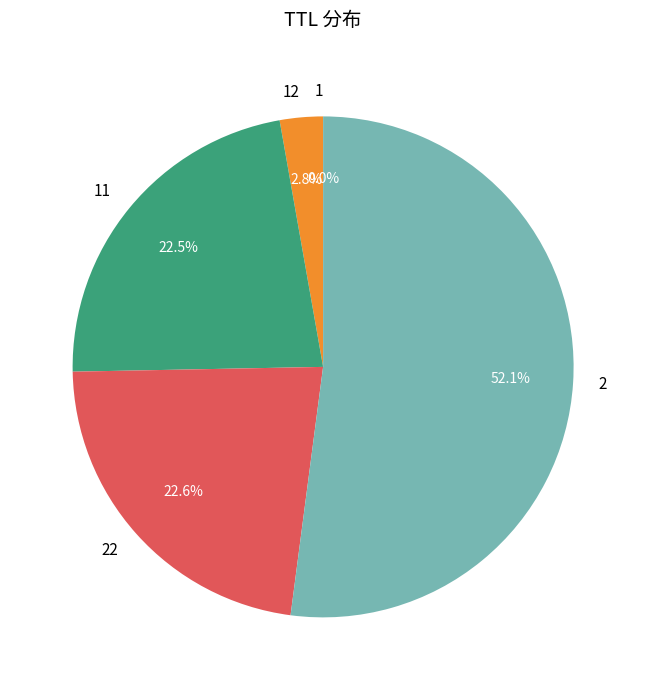

To the nearest percent, what is the average slice percentage?

20%